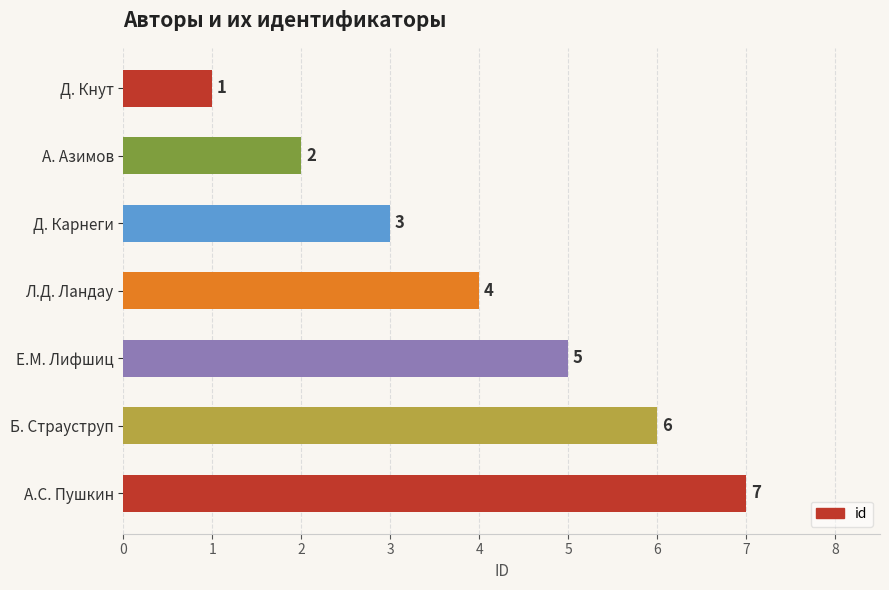

What is the minimum value shown in the chart?

1